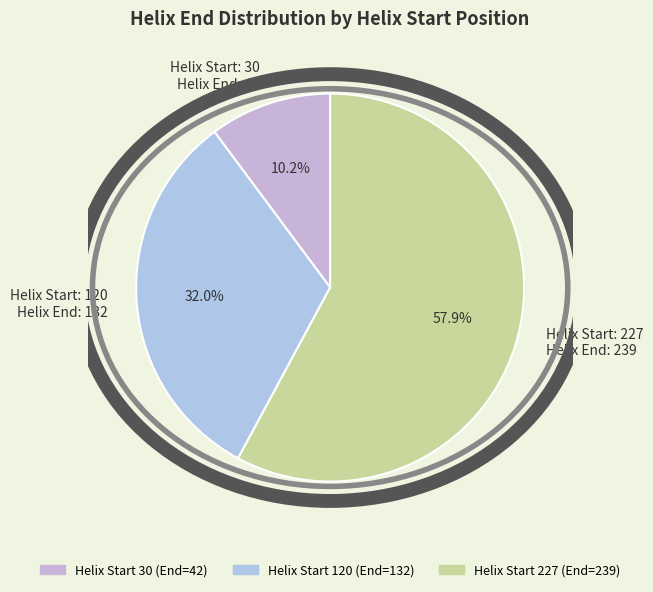

To the nearest percent, what is the average slice percentage?

33%